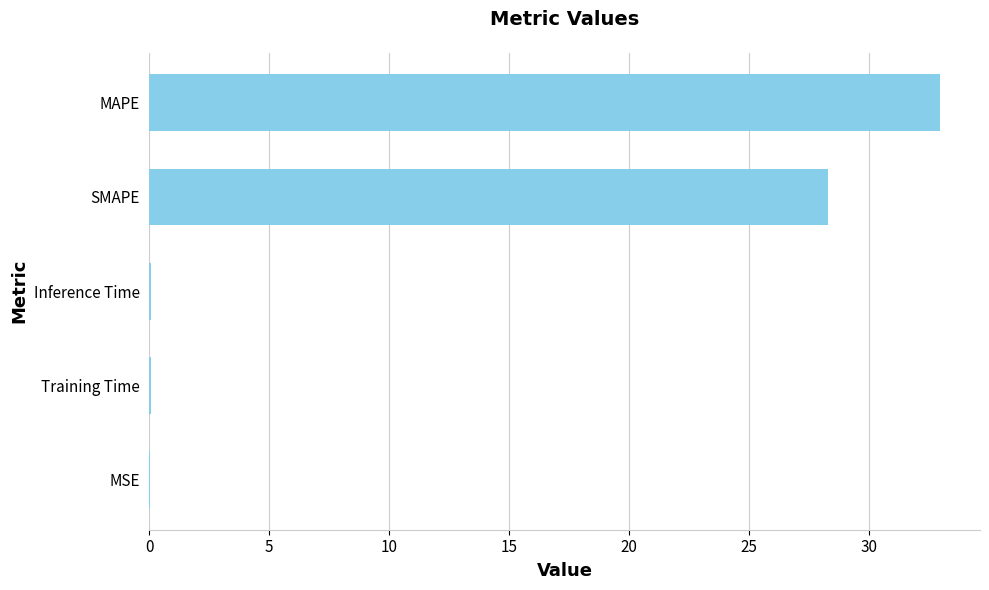

Where is the data nearest to the value 16?

SMAPE